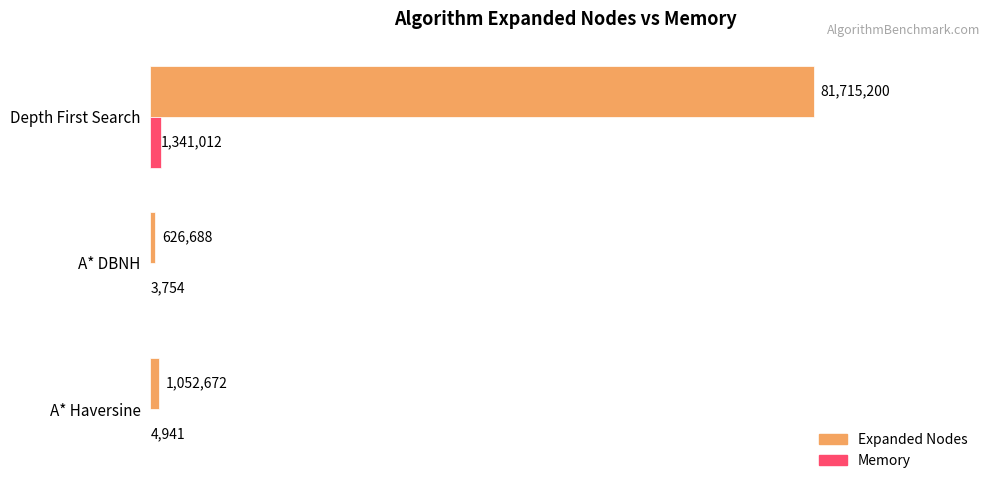

What is the value of the Memory bar at the 1st from the left?

1341012